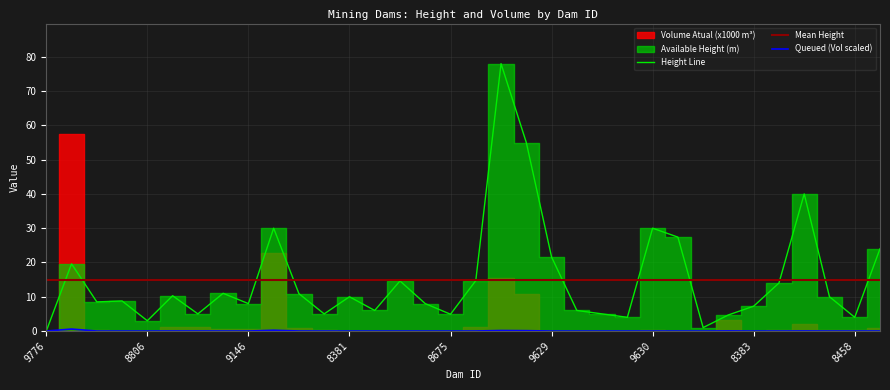

What is the approximate value of Mean Height at 8675?

15.0